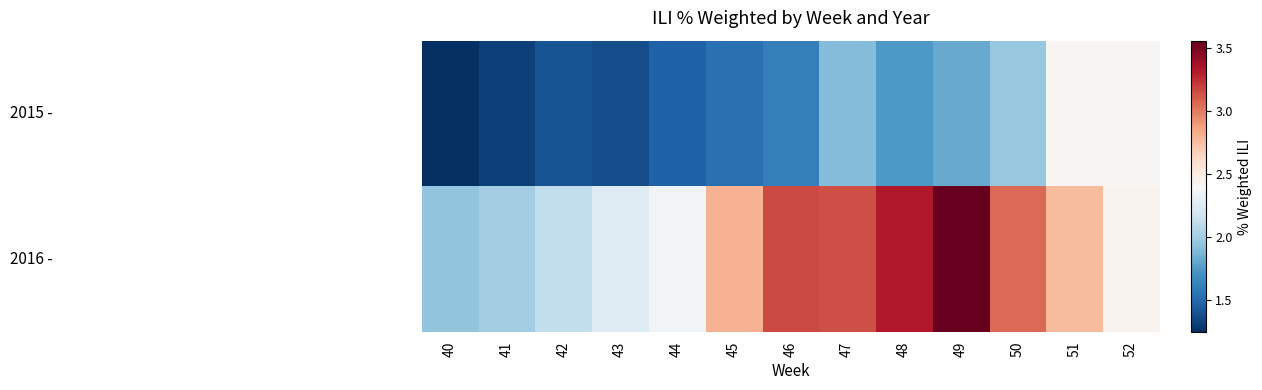

At how many categories does at least one series exceed 1?

13